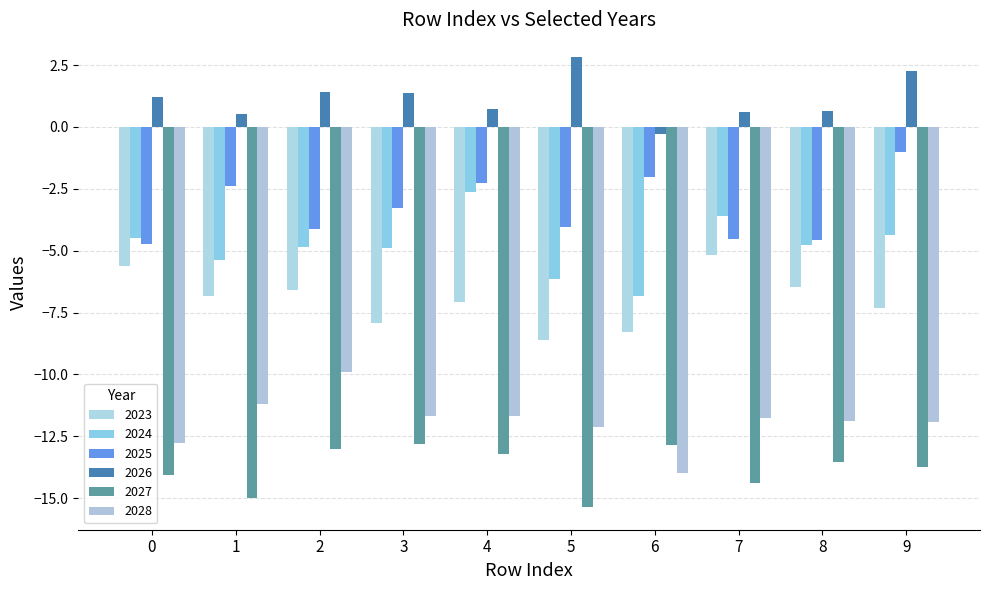

How many bars are there in total?

60